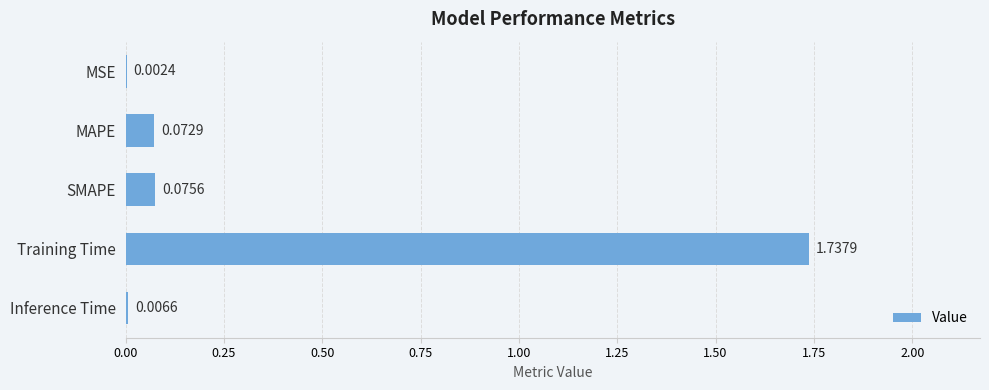

What is the sum of all values?

1.9